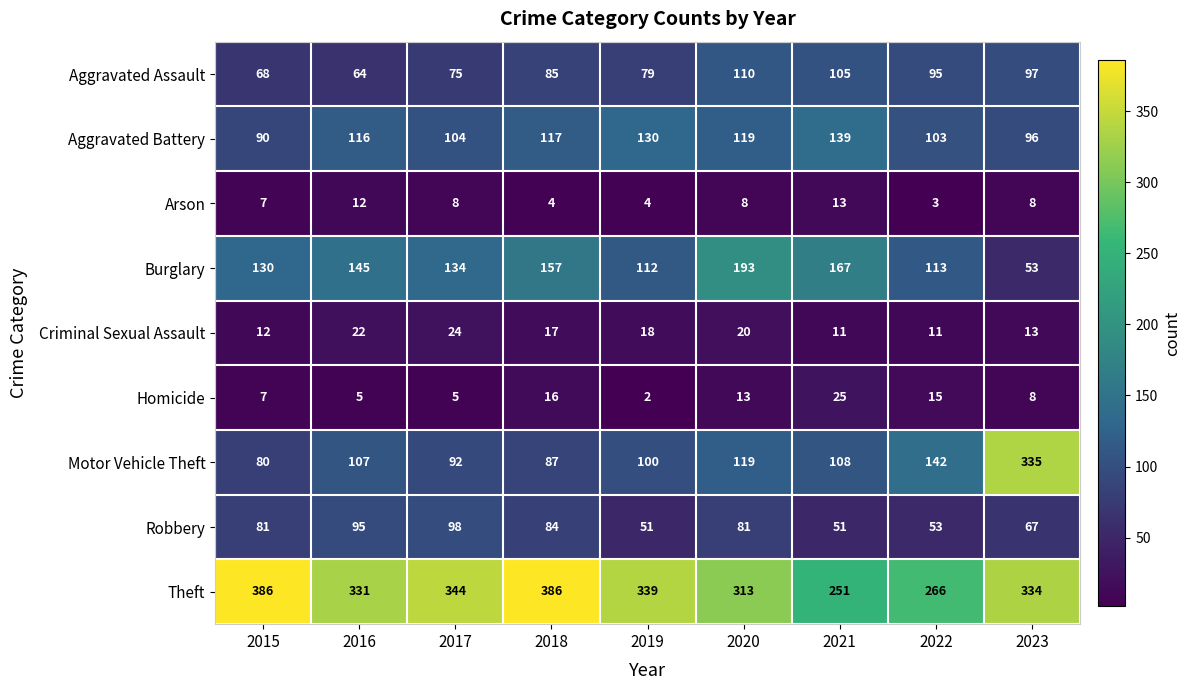

What is the total value across all series at 2018?

953